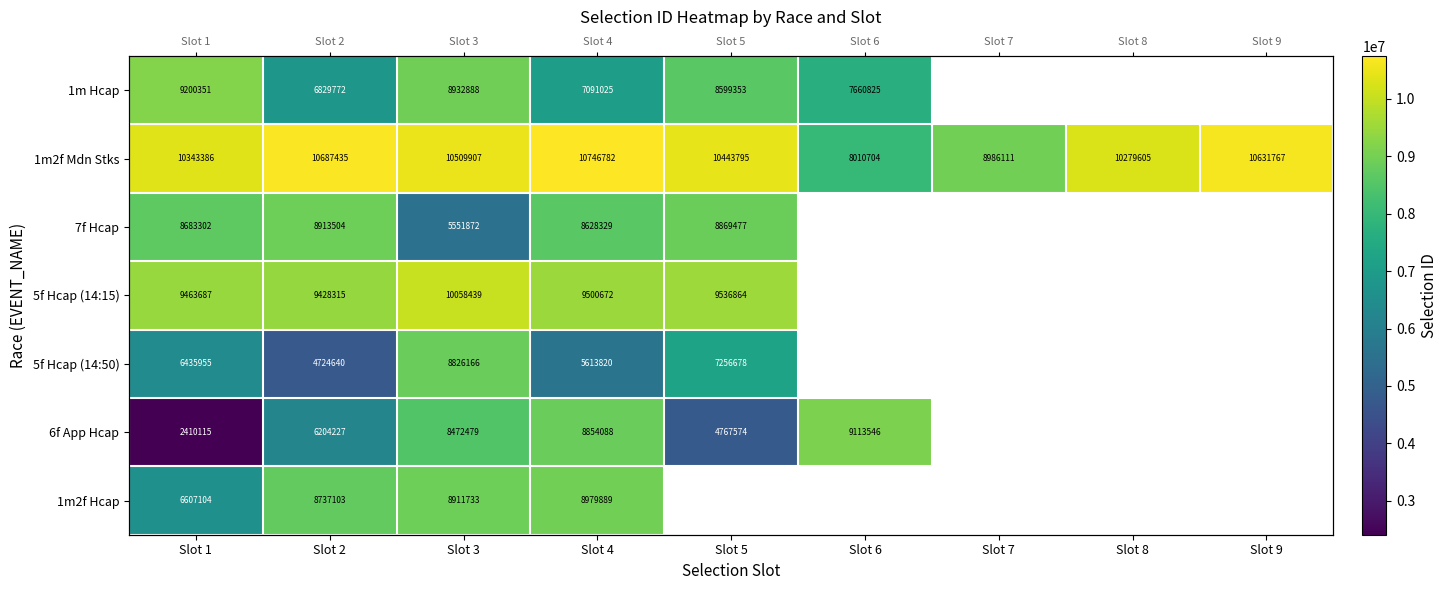

Count the number of data series in this chart.

7